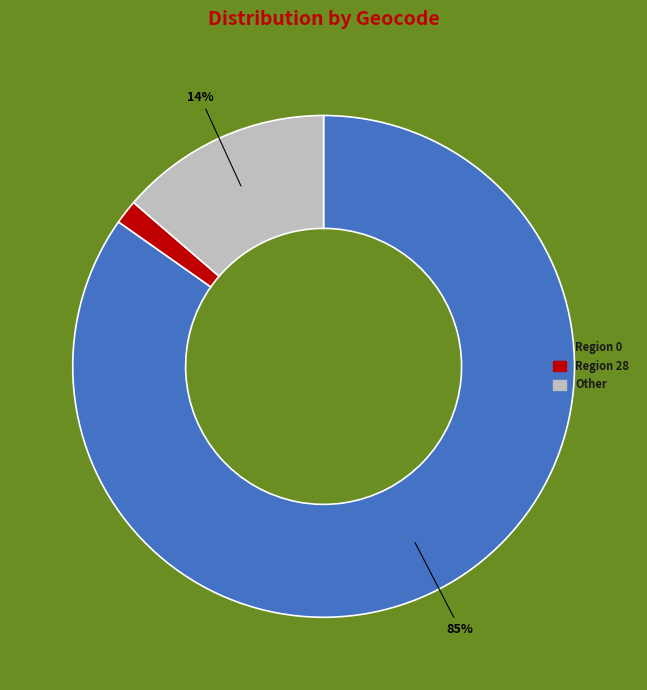

Is there any slice that represents more than half of the pie?

Yes